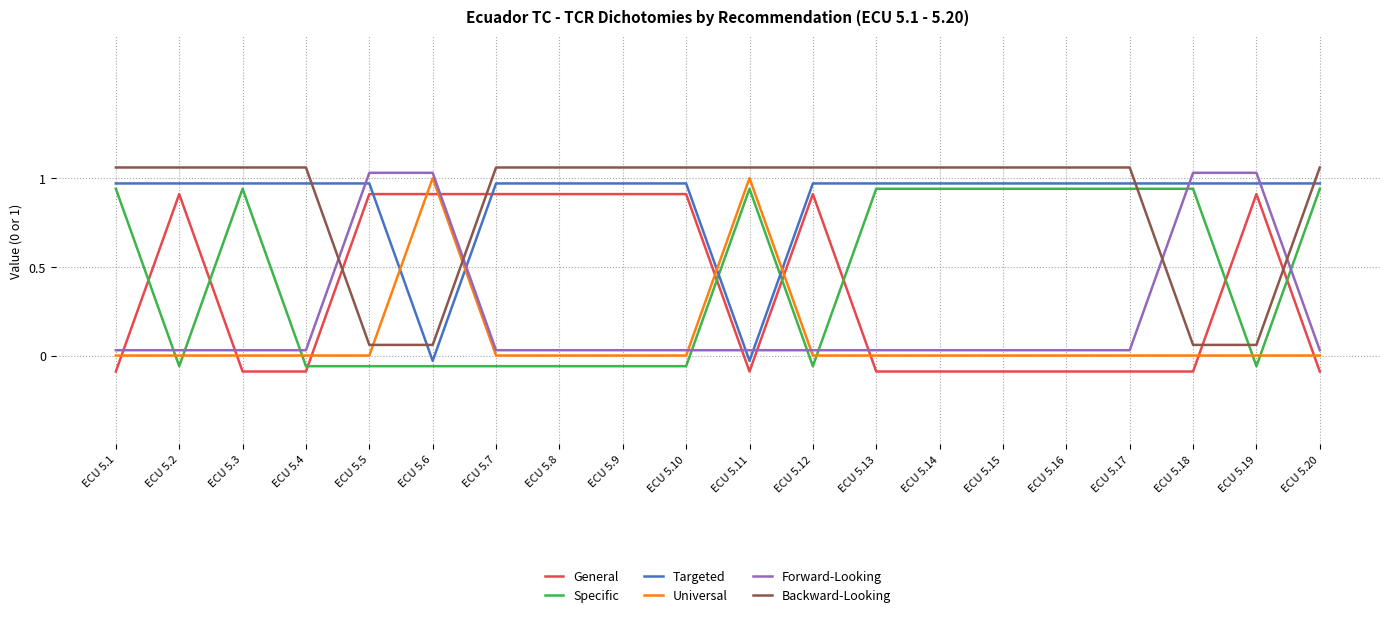

Which series has the largest total across all categories?

Targeted